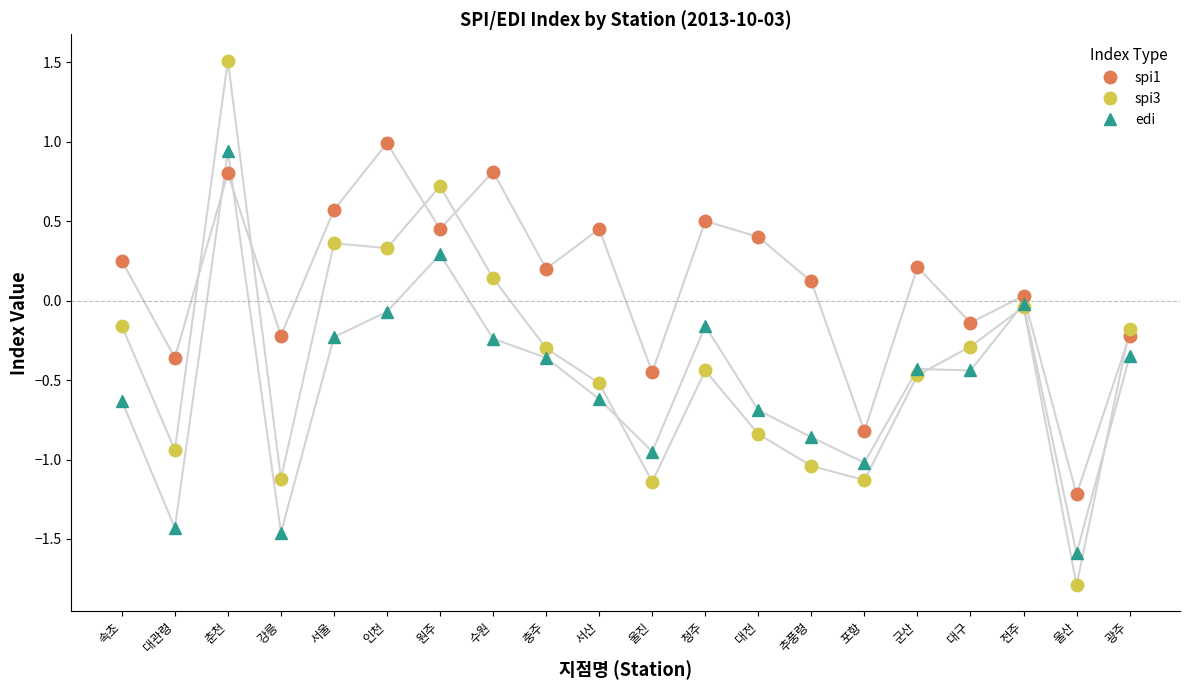

Rank the series by their maximum value, from lowest to highest.

edi, spi1, spi3